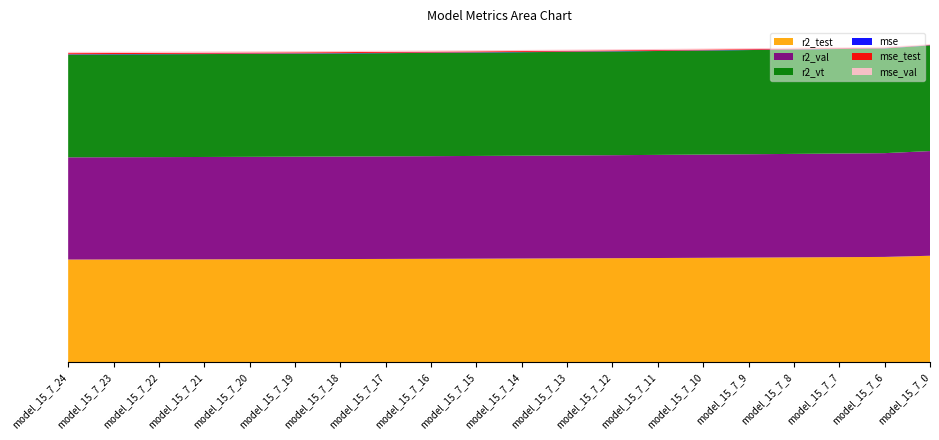

Reading right to left, list all the values displayed in this chart.

r2_test: model_15_7_0=1.0	model_15_7_6=1.0	model_15_7_7=1.0	model_15_7_8=1.0	model_15_7_9=1.0	model_15_7_10=1.0	model_15_7_11=1.0	model_15_7_12=1.0	model_15_7_13=1.0	model_15_7_14=1.0	model_15_7_15=1.0	model_15_7_16=1.0	model_15_7_17=1.0	model_15_7_18=1.0	model_15_7_19=1.0	model_15_7_20=1.0	model_15_7_21=1.0	model_15_7_22=1.0	model_15_7_23=1.0	model_15_7_24=1.0
r2_val: model_15_7_0=1.0	model_15_7_6=1.0	model_15_7_7=1.0	model_15_7_8=1.0	model_15_7_9=1.0	model_15_7_10=1.0	model_15_7_11=1.0	model_15_7_12=1.0	model_15_7_13=1.0	model_15_7_14=1.0	model_15_7_15=1.0	model_15_7_16=1.0	model_15_7_17=1.0	model_15_7_18=1.0	model_15_7_19=1.0	model_15_7_20=1.0	model_15_7_21=1.0	model_15_7_22=1.0	model_15_7_23=1.0	model_15_7_24=0.9
r2_vt: model_15_7_0=1.0	model_15_7_6=1.0	model_15_7_7=1.0	model_15_7_8=1.0	model_15_7_9=1.0	model_15_7_10=1.0	model_15_7_11=1.0	model_15_7_12=1.0	model_15_7_13=1.0	model_15_7_14=1.0	model_15_7_15=1.0	model_15_7_16=1.0	model_15_7_17=1.0	model_15_7_18=1.0	model_15_7_19=1.0	model_15_7_20=1.0	model_15_7_21=1.0	model_15_7_22=1.0	model_15_7_23=1.0	model_15_7_24=1.0
mse: model_15_7_0=0.0	model_15_7_6=0.0	model_15_7_7=0.0	model_15_7_8=0.0	model_15_7_9=0.0	model_15_7_10=0.0	model_15_7_11=0.0	model_15_7_12=0.0	model_15_7_13=0.0	model_15_7_14=0.0	model_15_7_15=0.0	model_15_7_16=0.0	model_15_7_17=0.0	model_15_7_18=0.0	model_15_7_19=0.0	model_15_7_20=0.0	model_15_7_21=0.0	model_15_7_22=0.0	model_15_7_23=0.0	model_15_7_24=0.0
mse_test: model_15_7_0=0.0	model_15_7_6=0.0	model_15_7_7=0.0	model_15_7_8=0.0	model_15_7_9=0.0	model_15_7_10=0.0	model_15_7_11=0.0	model_15_7_12=0.0	model_15_7_13=0.0	model_15_7_14=0.0	model_15_7_15=0.0	model_15_7_16=0.0	model_15_7_17=0.0	model_15_7_18=0.0	model_15_7_19=0.0	model_15_7_20=0.0	model_15_7_21=0.0	model_15_7_22=0.0	model_15_7_23=0.0	model_15_7_24=0.0
mse_val: model_15_7_0=0.0	model_15_7_6=0.0	model_15_7_7=0.0	model_15_7_8=0.0	model_15_7_9=0.0	model_15_7_10=0.0	model_15_7_11=0.0	model_15_7_12=0.0	model_15_7_13=0.0	model_15_7_14=0.0	model_15_7_15=0.0	model_15_7_16=0.0	model_15_7_17=0.0	model_15_7_18=0.0	model_15_7_19=0.0	model_15_7_20=0.0	model_15_7_21=0.0	model_15_7_22=0.0	model_15_7_23=0.0	model_15_7_24=0.0